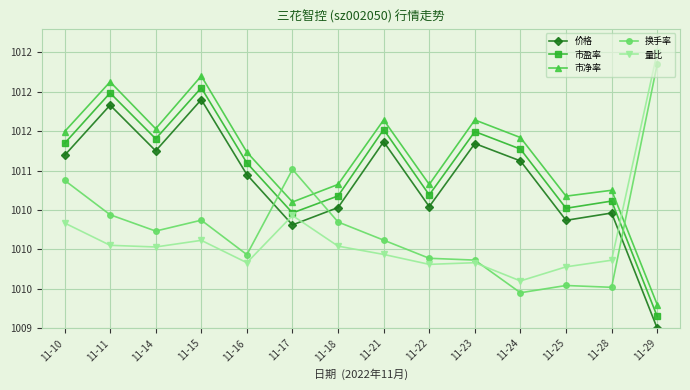

At which label does 量比 first exceed 1010?

11-10